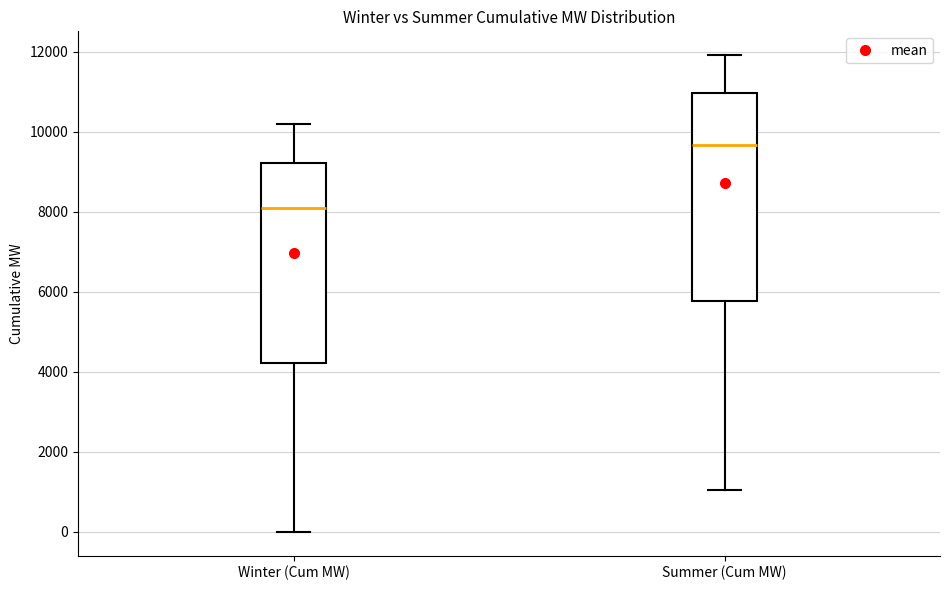

Reading left to right, transcribe this box plot: for each box, give where its median line is, the range the box spans, and where its two whiskers end, as read against the y-axis. The values are not printed on the chart, so give them approximately, as read against the axis.

Winter (Cum MW): median 8000, box 4200 to 9200, whiskers 0 to 10200
Summer (Cum MW): median 9600, box 5800 to 11000, whiskers 1000 to 12000